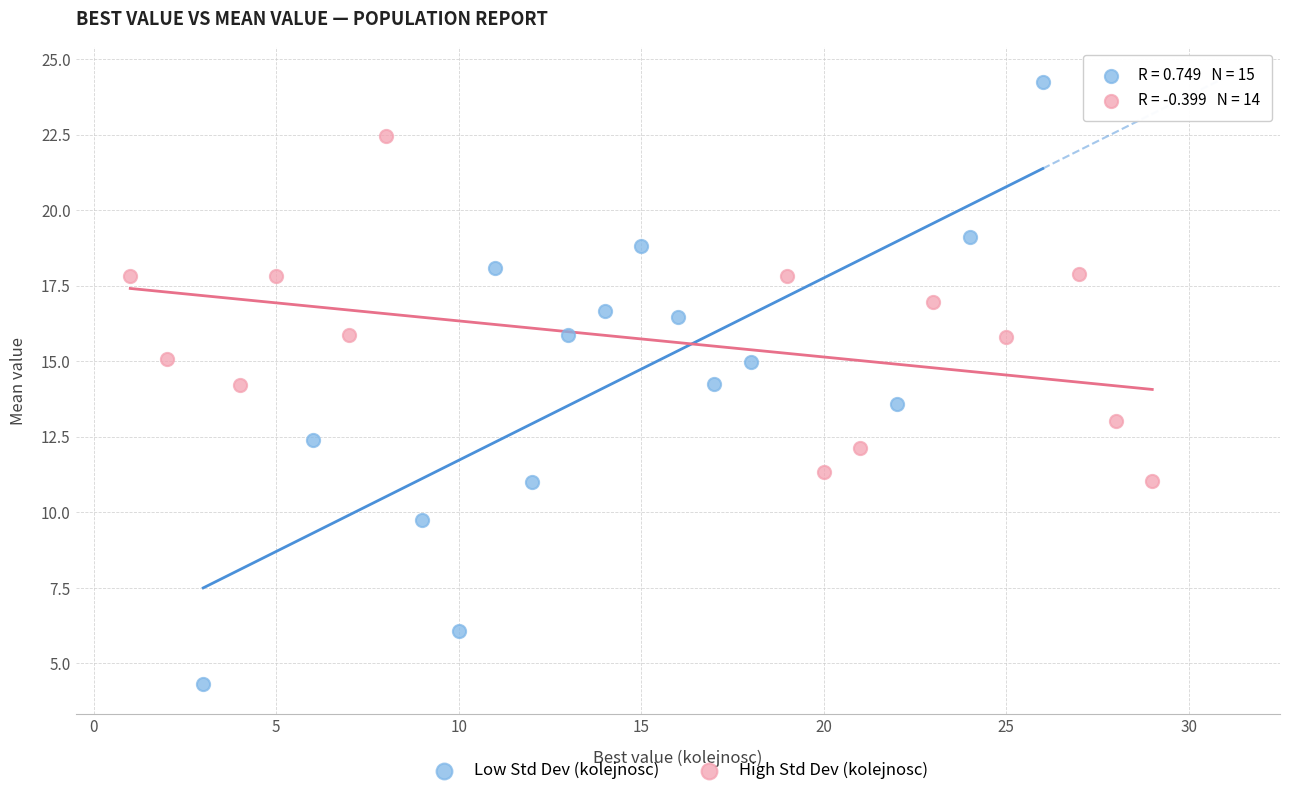

Which series has the widest spread of Y values?

Low Std Dev (kolejnosc)